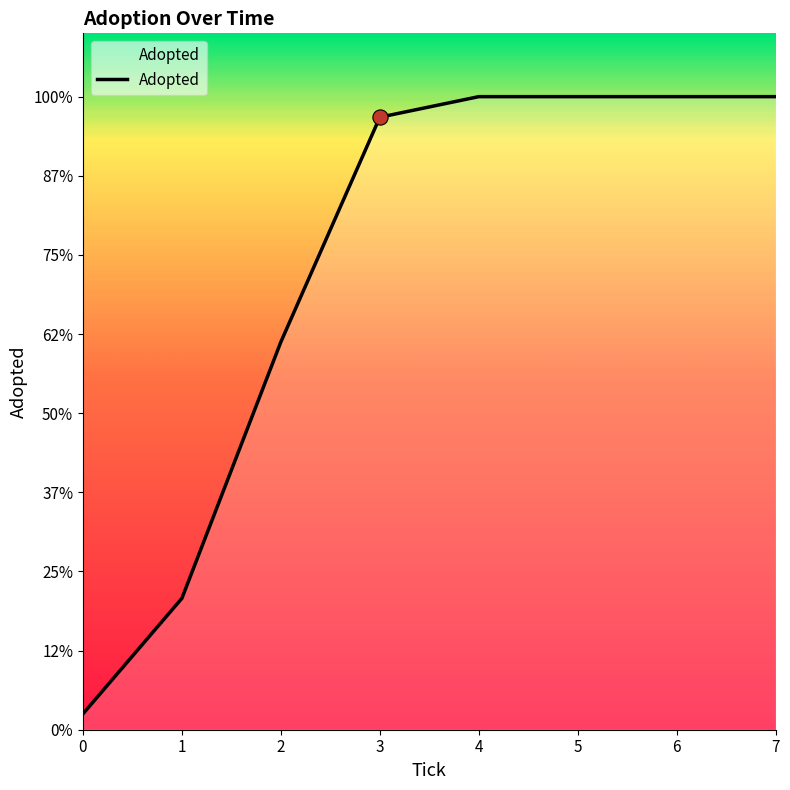

Approximately how many times larger is the value at 4 compared to 2?

1.6